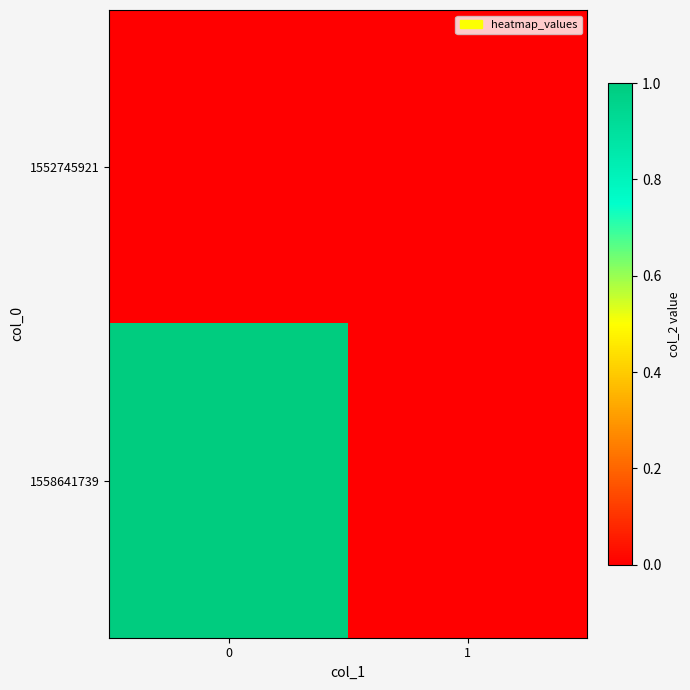

Which series has the largest total across all categories?

1558641739